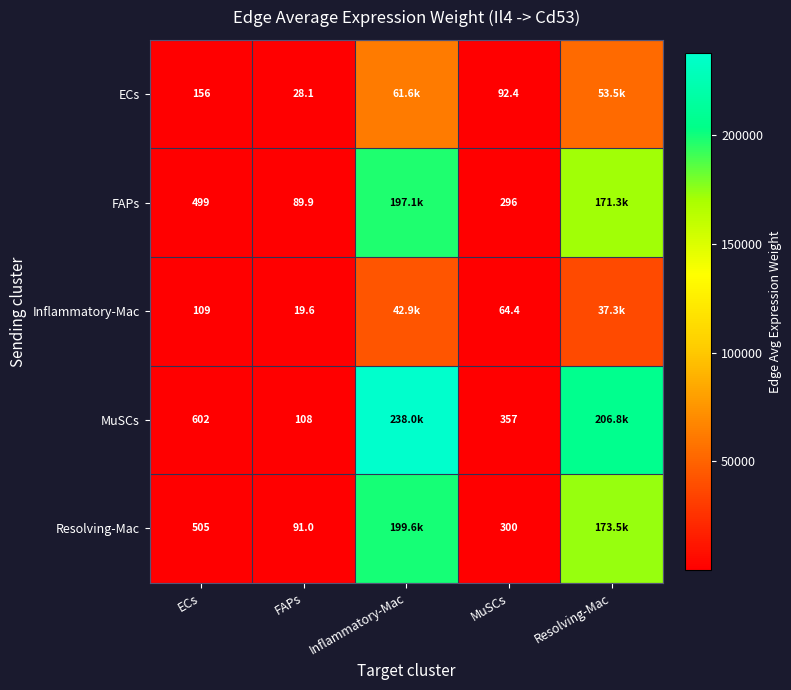

At which category is the sum across all series the highest?

Inflammatory-Mac